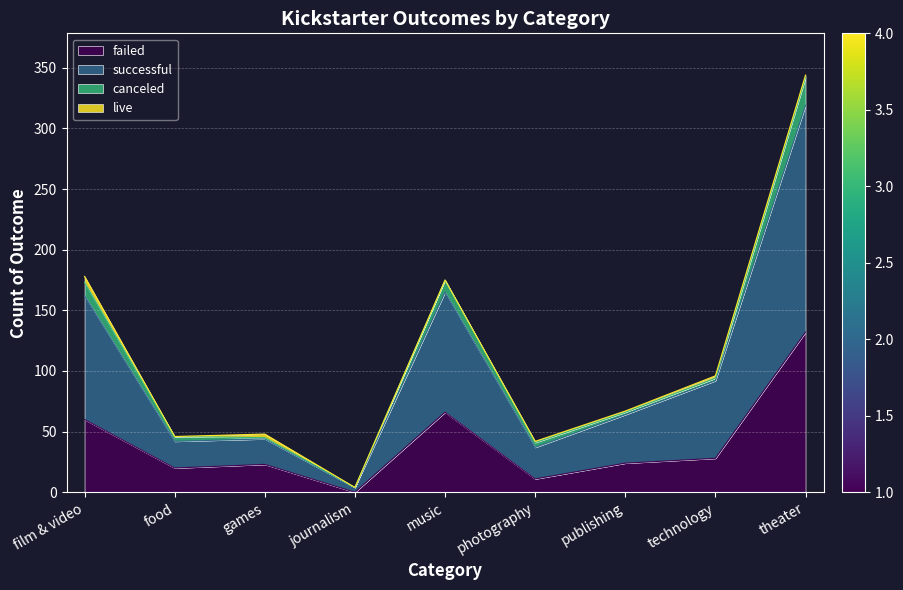

What is the total value across all series at film & video?

178